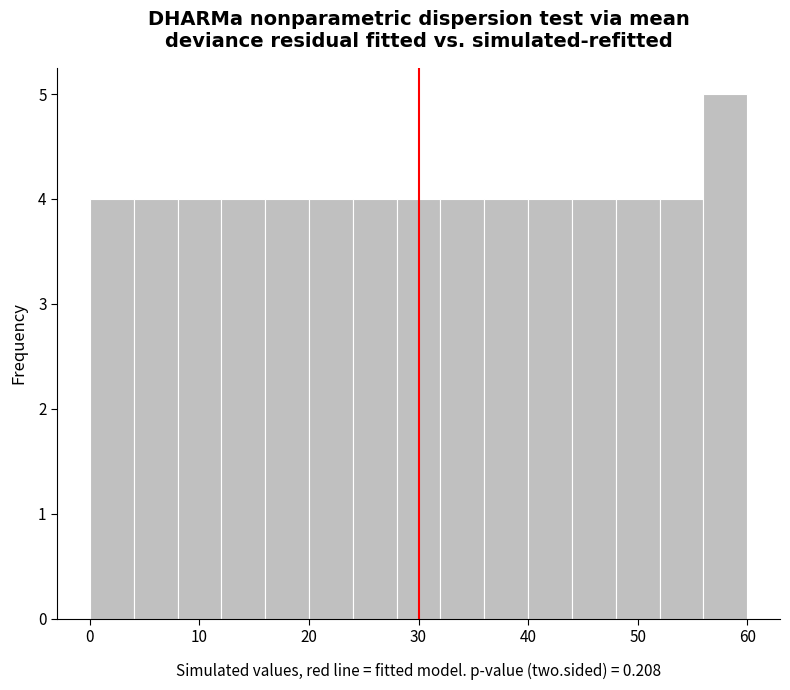

Reading left to right, transcribe this chart: for each bar, give the range it covers on the x-axis and its height. The values are not printed on the chart, so give them approximately, as read against the axis.

0 to 4: 4
4 to 8: 4
8 to 12: 4
12 to 16: 4
16 to 20: 4
20 to 24: 4
24 to 28: 4
28 to 32: 4
32 to 36: 4
36 to 40: 4
40 to 44: 4
44 to 48: 4
48 to 52: 4
52 to 56: 4
56 to 60: 5